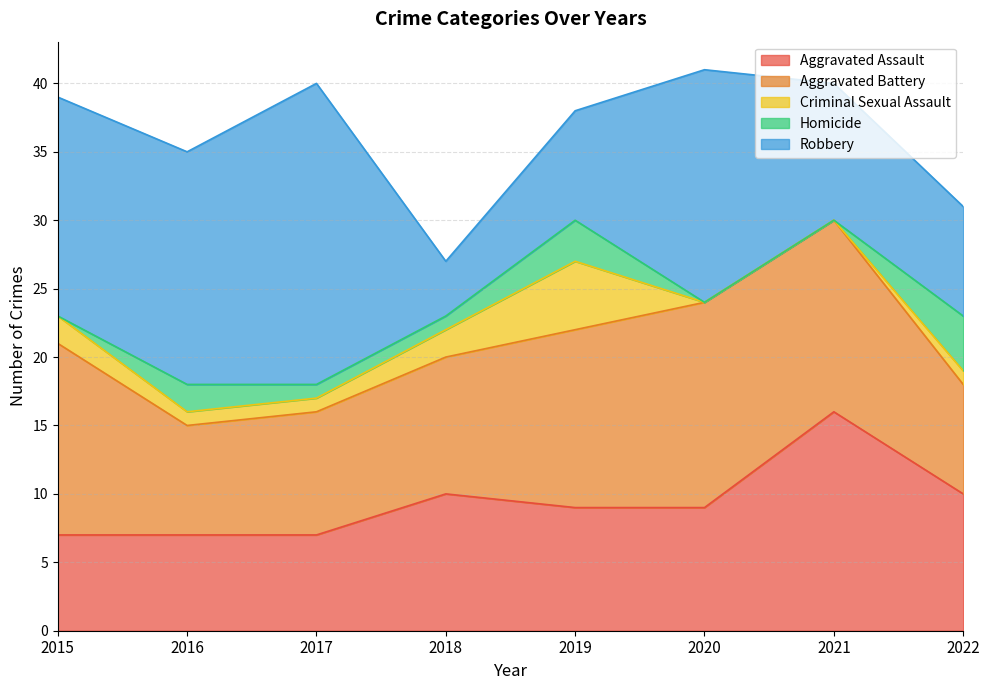

What is the difference between the highest and lowest values at 2020?

17